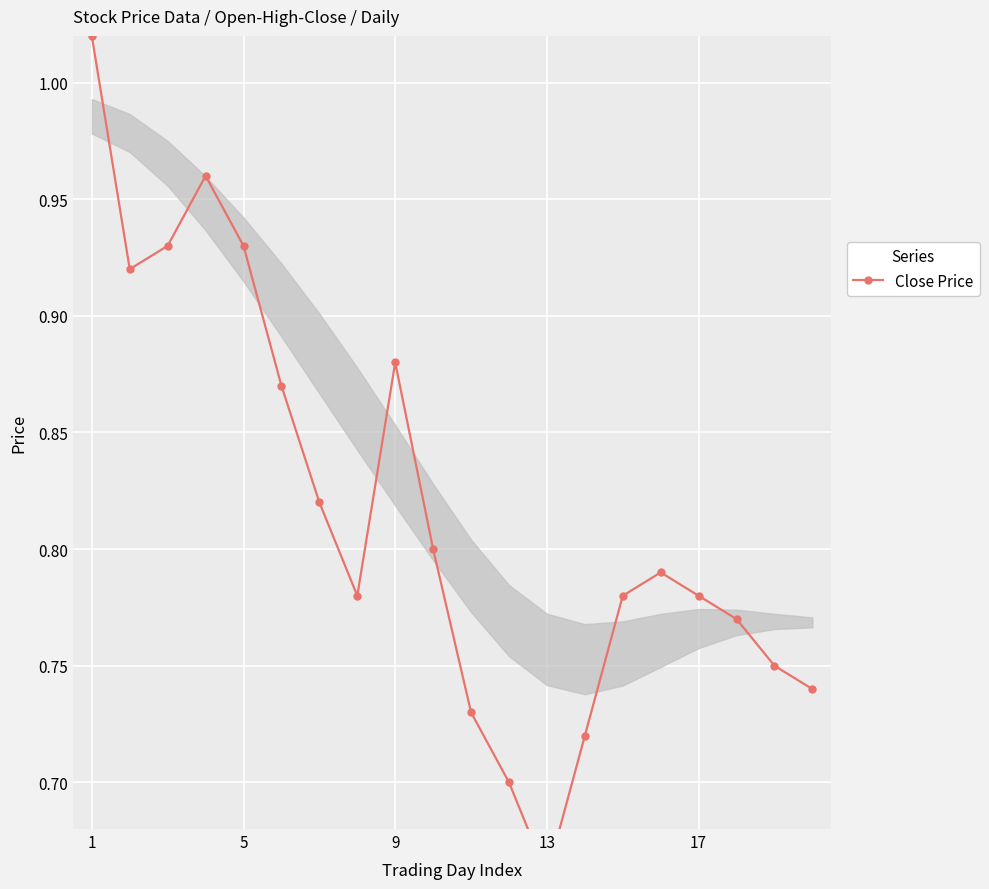

Is this an area chart (filled region under the line)?

No